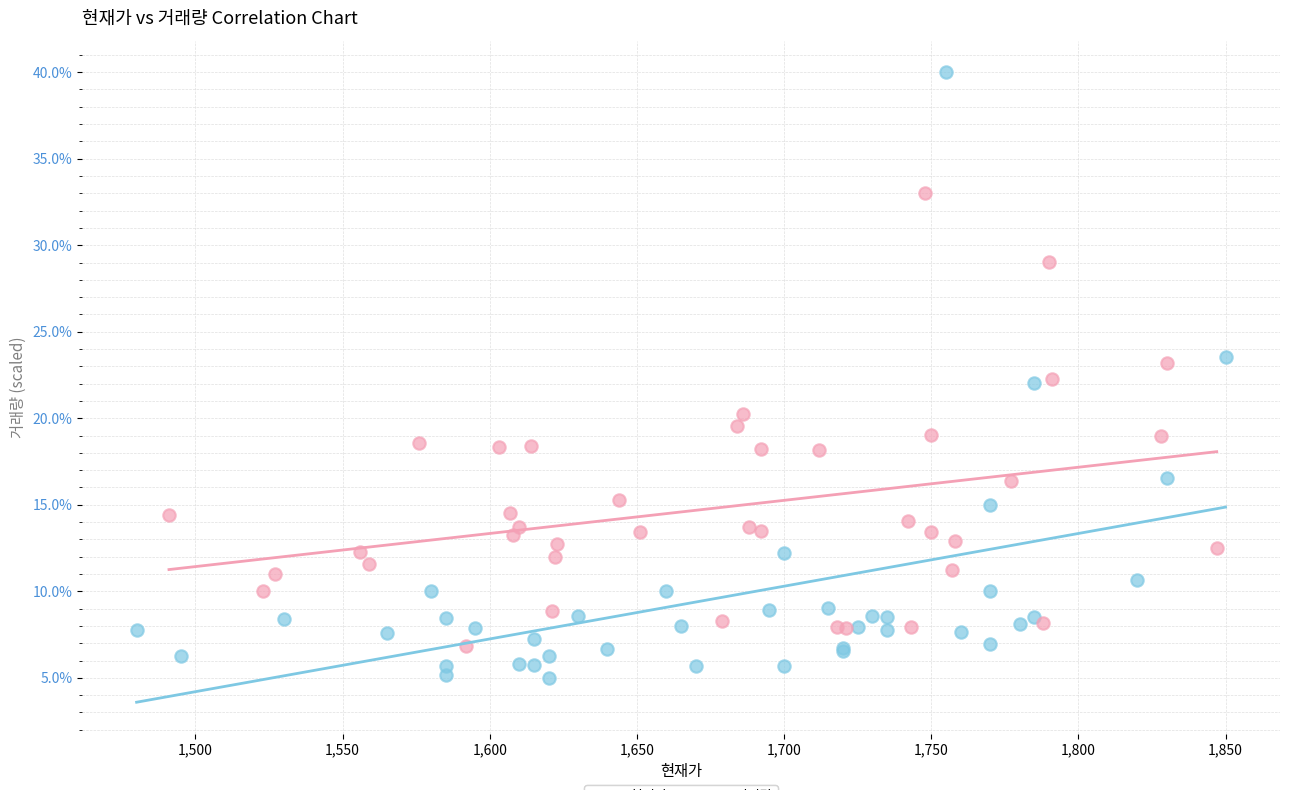

Which series has the largest Y range (max minus min)?

현재가